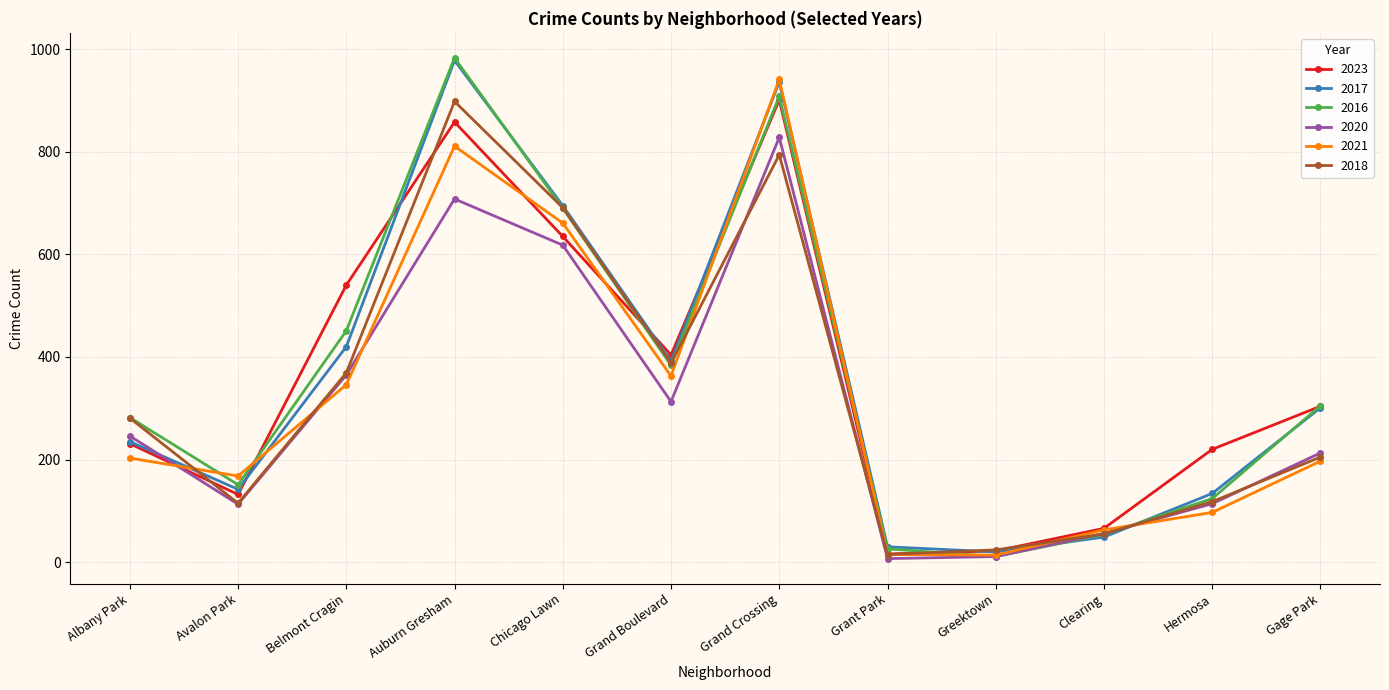

Which series changed the most between Hermosa and Gage Park?

2016